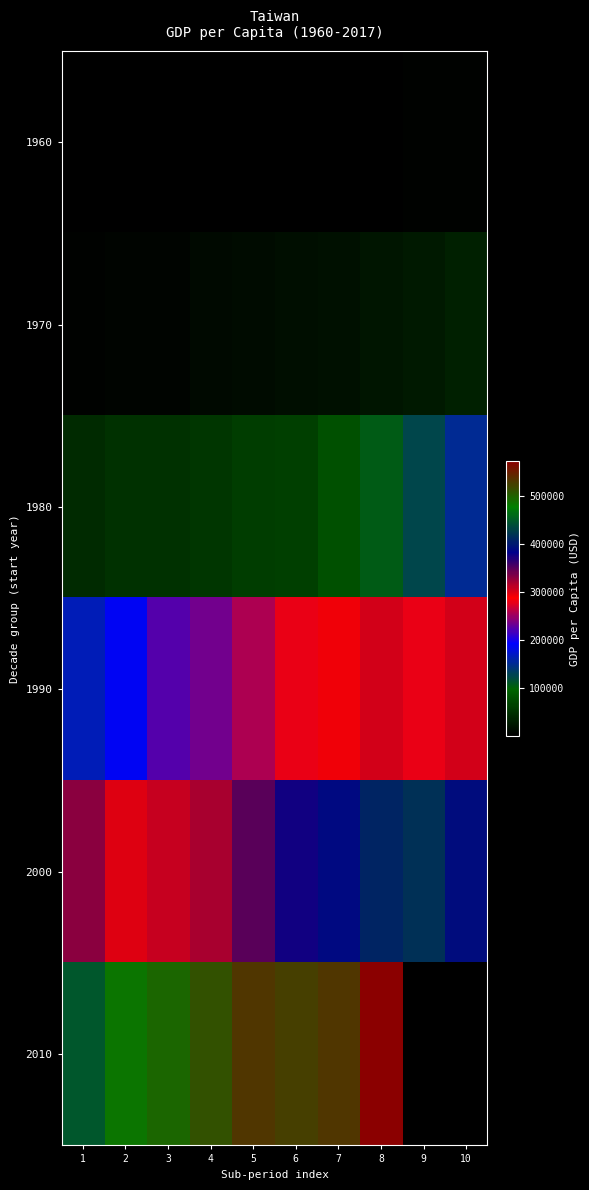

Where is 1960 nearest to the value 3380?

7